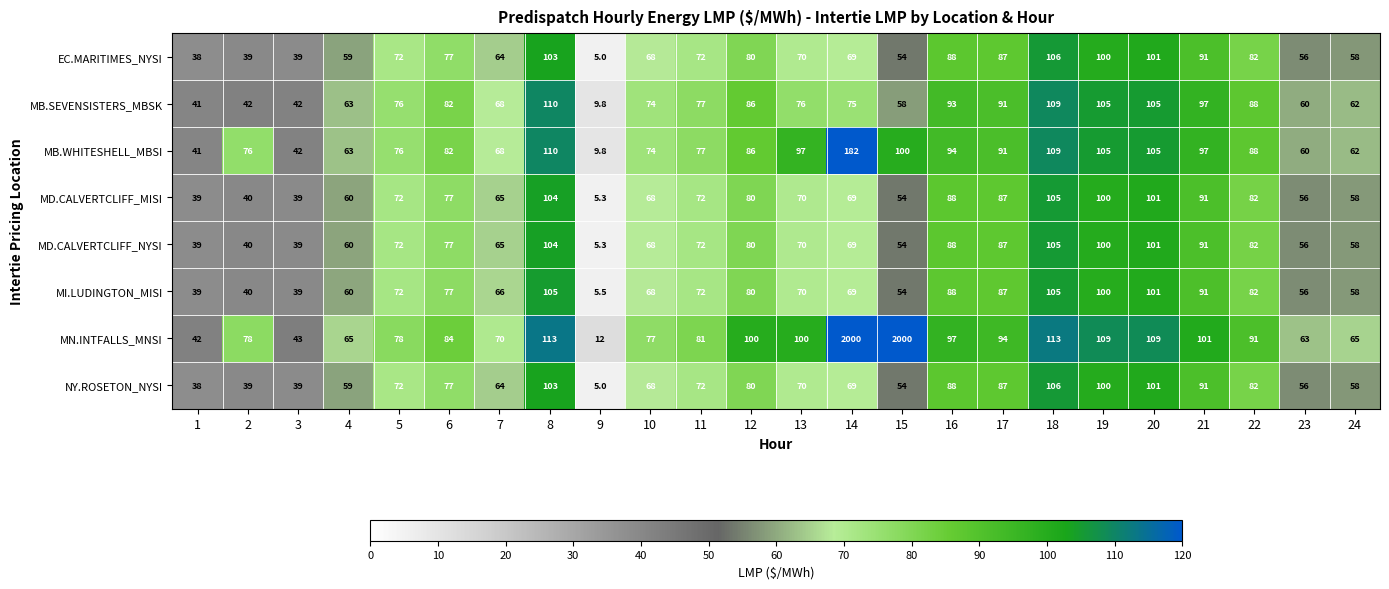

How many data points in MI.LUDINGTON_MISI are less than 72?

12